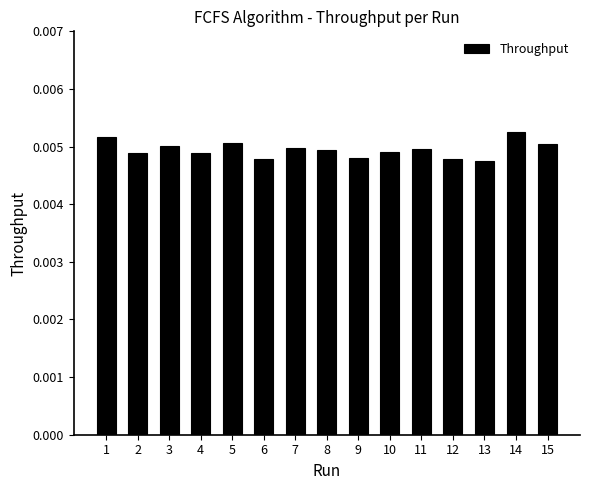

Which label corresponds to the largest value in the chart?

14